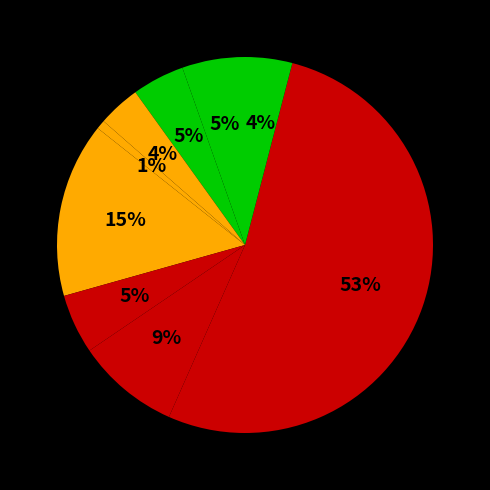

To the nearest percent, what is the average slice percentage?

11%